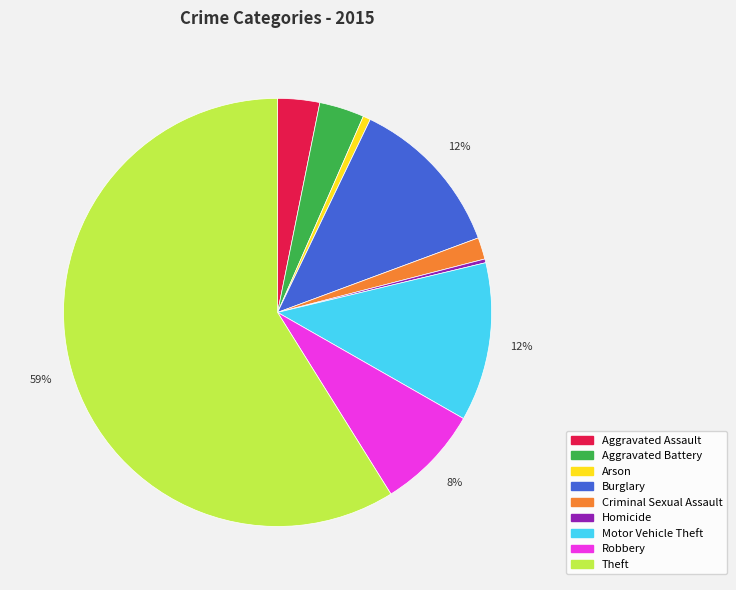

To the nearest percent, what is the average slice percentage?

11%